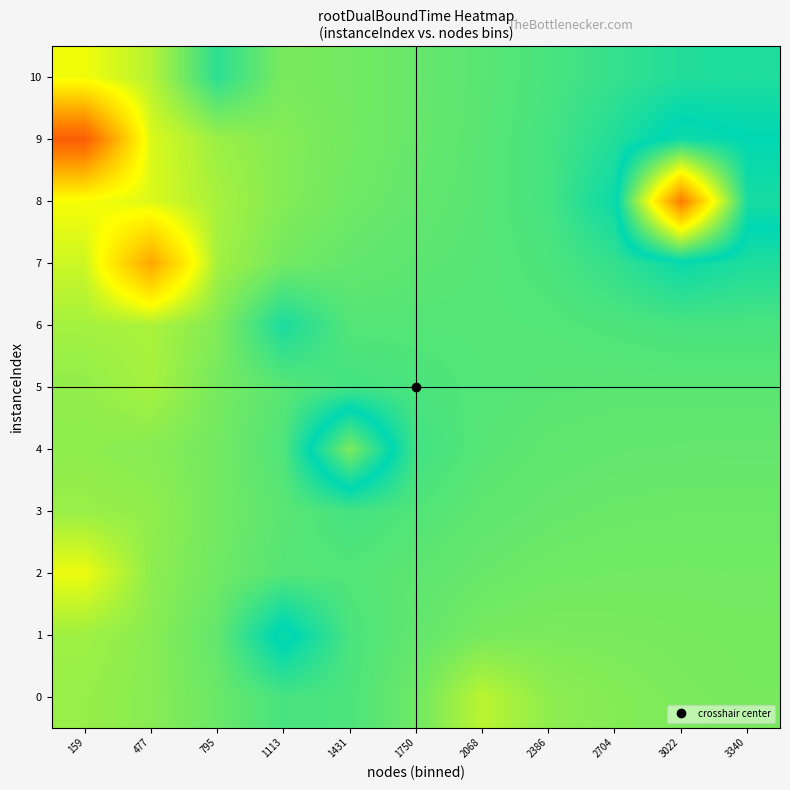

Reading left to right, transcribe all the data shown in this chart.

0: 159=1.6	477=1.6	795=1.6	1113=1.7	1431=1.7	1750=1.6	2068=1.6	2386=1.6	2704=1.6	3022=1.6	3340=1.6
1: 159=1.6	477=1.6	795=1.7	1113=1.8	1431=1.7	1750=1.7	2068=1.6	2386=1.6	2704=1.6	3022=1.6	3340=1.6
2: 159=1.5	477=1.6	795=1.6	1113=1.7	1431=1.7	1750=1.7	2068=1.6	2386=1.6	2704=1.6	3022=1.6	3340=1.6
3: 159=1.6	477=1.6	795=1.6	1113=1.7	1431=1.7	1750=1.7	2068=1.7	2386=1.7	2704=1.6	3022=1.6	3340=1.6
4: 159=1.6	477=1.6	795=1.6	1113=1.7	1431=1.9	1750=1.7	2068=1.7	2386=1.7	2704=1.7	3022=1.7	3340=1.7
5: 159=1.6	477=1.6	795=1.6	1113=1.7	1431=1.7	1750=1.7	2068=1.7	2386=1.7	2704=1.7	3022=1.7	3340=1.7
6: 159=1.6	477=1.6	795=1.6	1113=1.7	1431=1.7	1750=1.7	2068=1.7	2386=1.7	2704=1.7	3022=1.7	3340=1.7
7: 159=1.6	477=1.3	795=1.6	1113=1.6	1431=1.7	1750=1.7	2068=1.7	2386=1.7	2704=1.7	3022=1.7	3340=1.7
8: 159=1.5	477=1.5	795=1.6	1113=1.6	1431=1.6	1750=1.7	2068=1.7	2386=1.7	2704=1.7	3022=2.2	3340=1.8
9: 159=1.2	477=1.5	795=1.6	1113=1.6	1431=1.6	1750=1.7	2068=1.7	2386=1.7	2704=1.7	3022=1.8	3340=1.8
10: 159=1.5	477=1.6	795=1.7	1113=1.6	1431=1.6	1750=1.6	2068=1.7	2386=1.7	2704=1.7	3022=1.7	3340=1.7